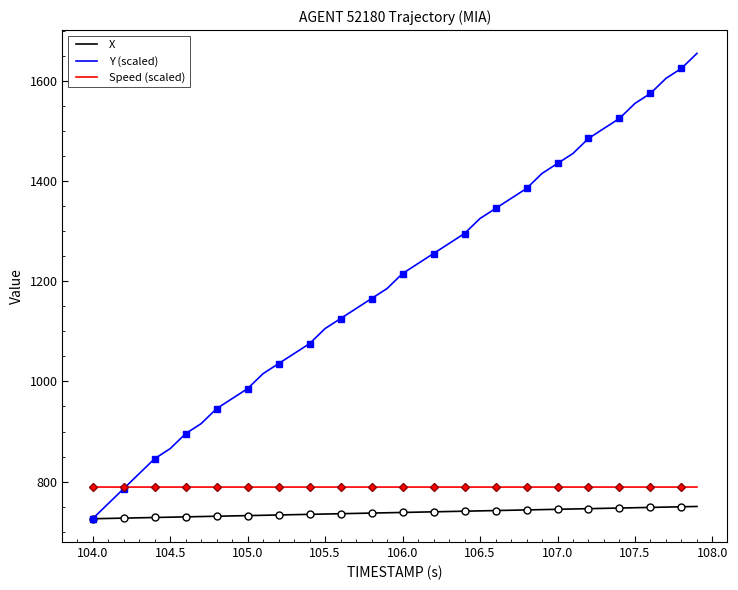

The X series shows 441.9 at 107.5. True or false?

False